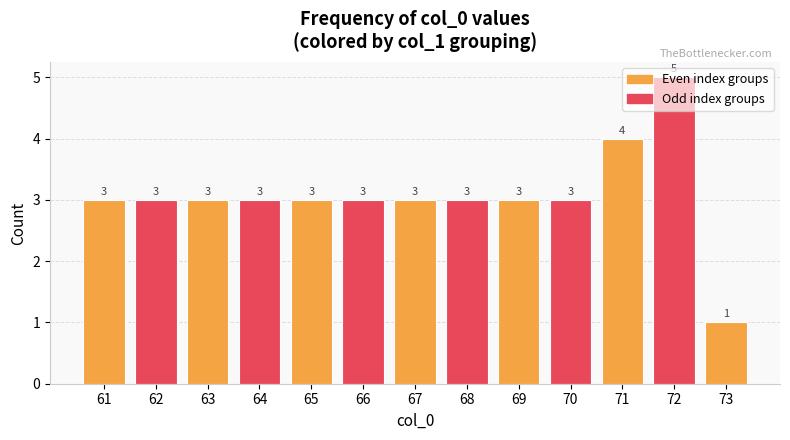

Count the values in the range 3 to 4.

11